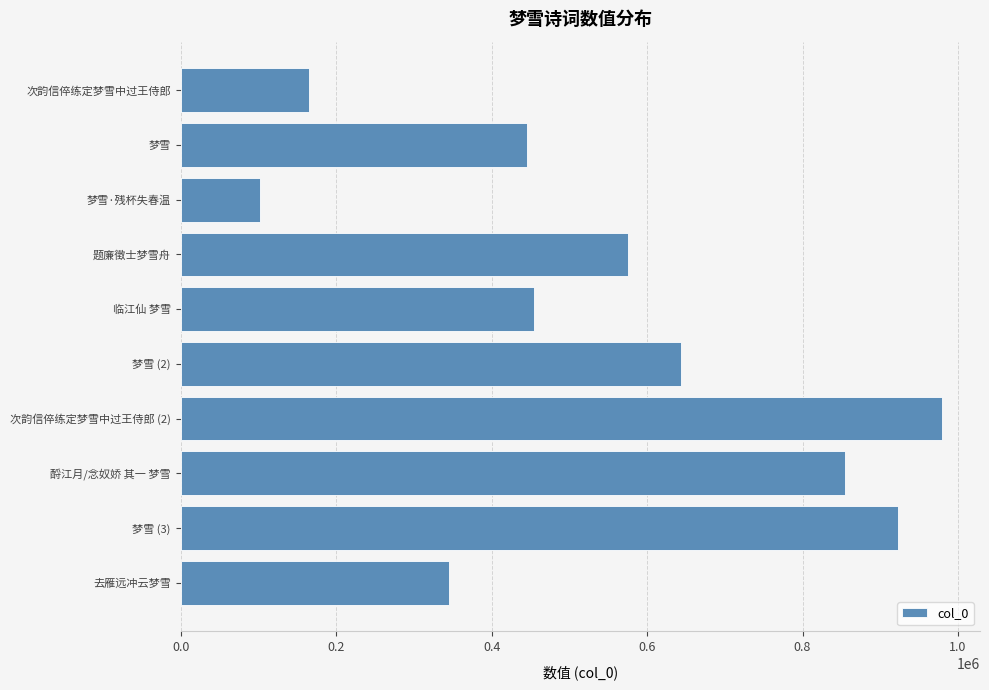

How many categories are shown in the chart?

10